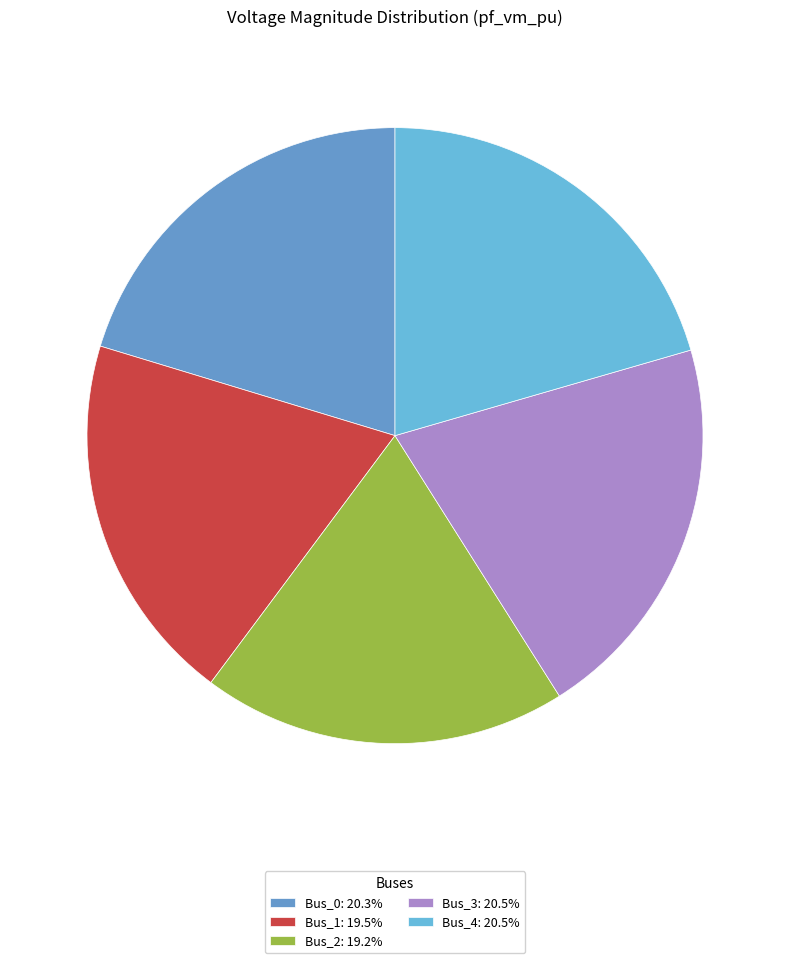

Does Bus_0 represent more than half of the total?

No